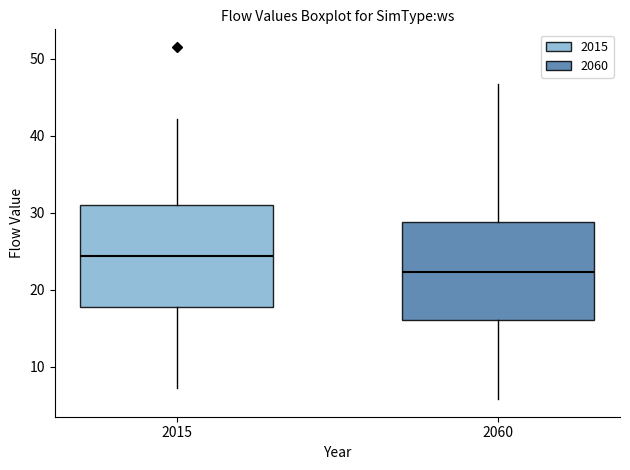

Which box has the highest median line?

2015